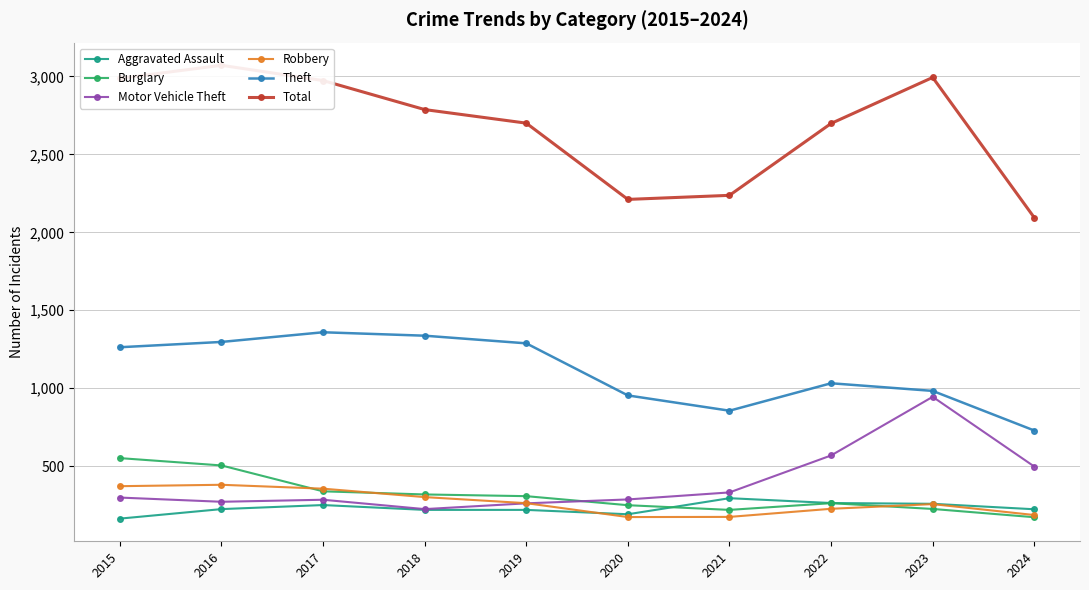

The Aggravated Assault series shows 118 at 2018. True or false?

False